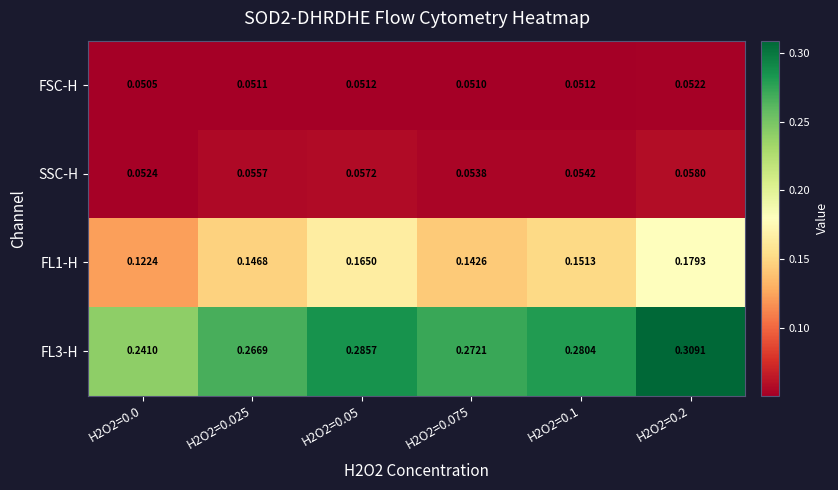

How many series are shown in this chart?

4